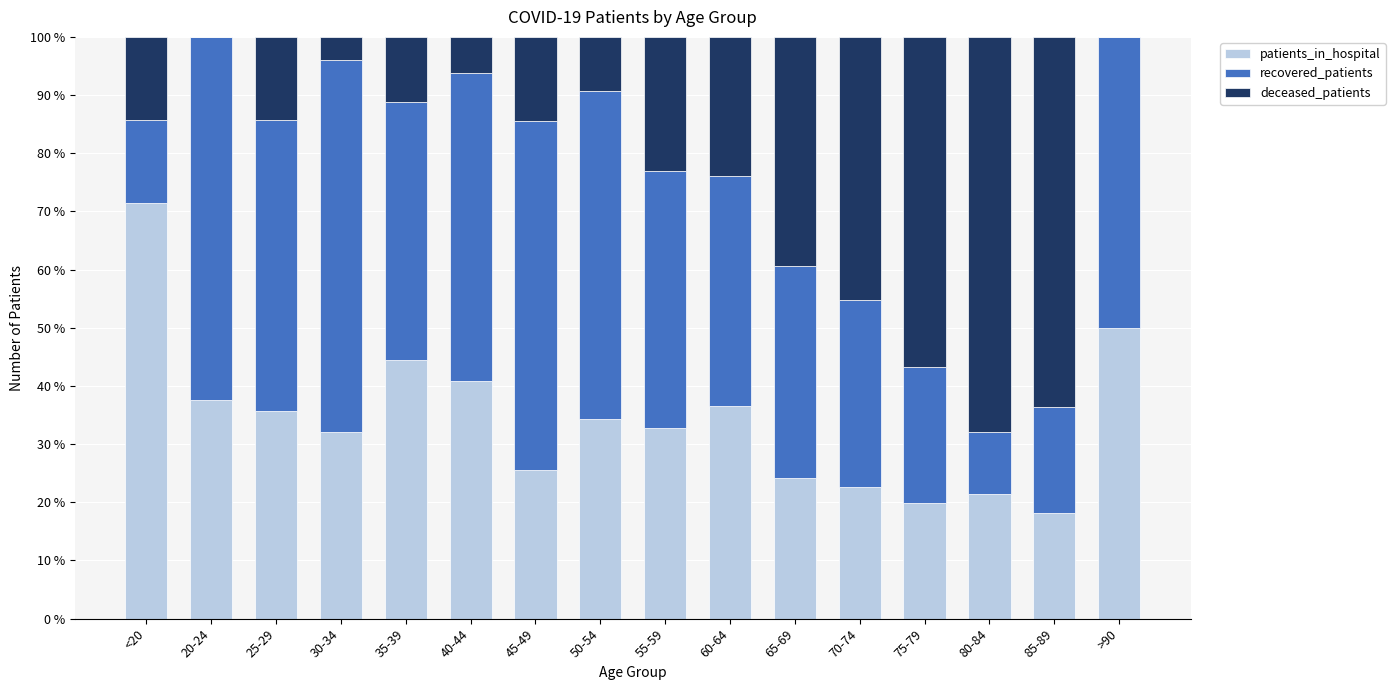

How many data points does each series have?

16